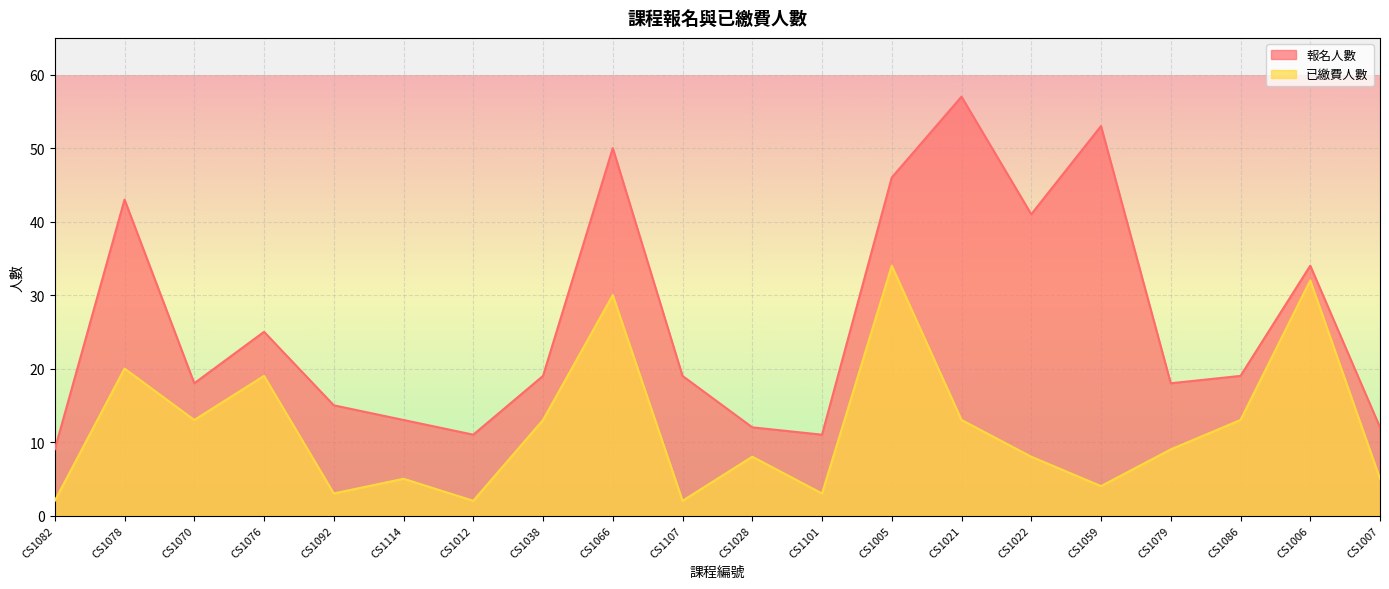

At how many categories does at least one series exceed 50?

2